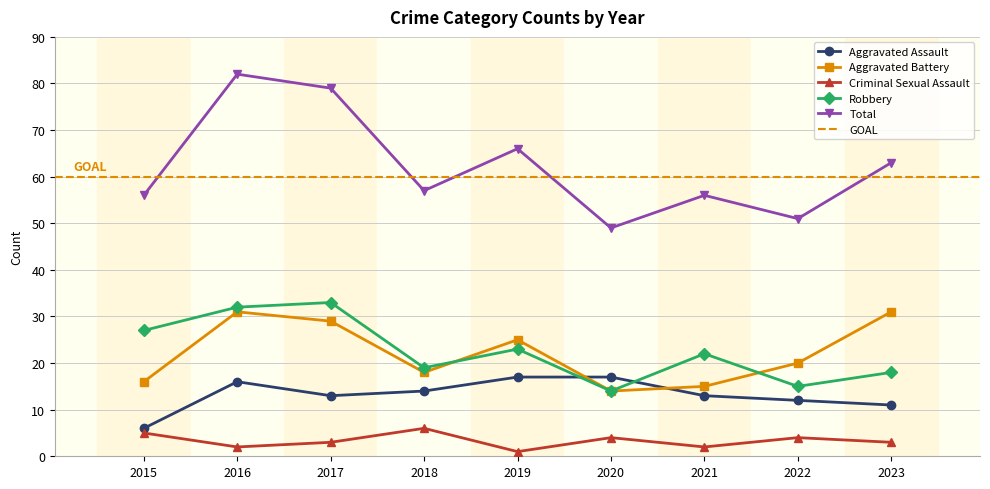

Which label corresponds to the largest value in the chart?

2016